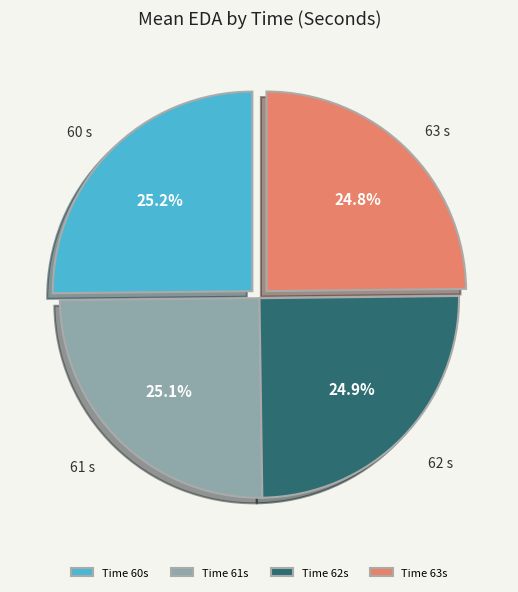

What percentage is NOT represented by Time 62s?

75.1%